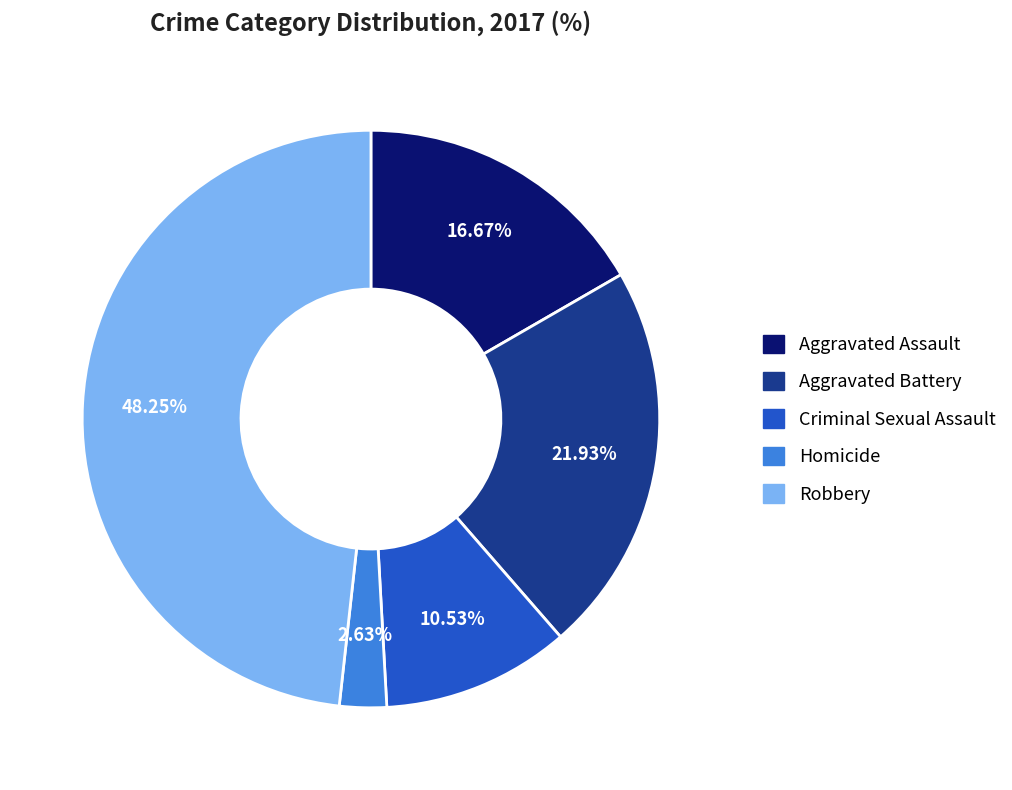

To the nearest percent, what portion does Aggravated Battery represent?

22%